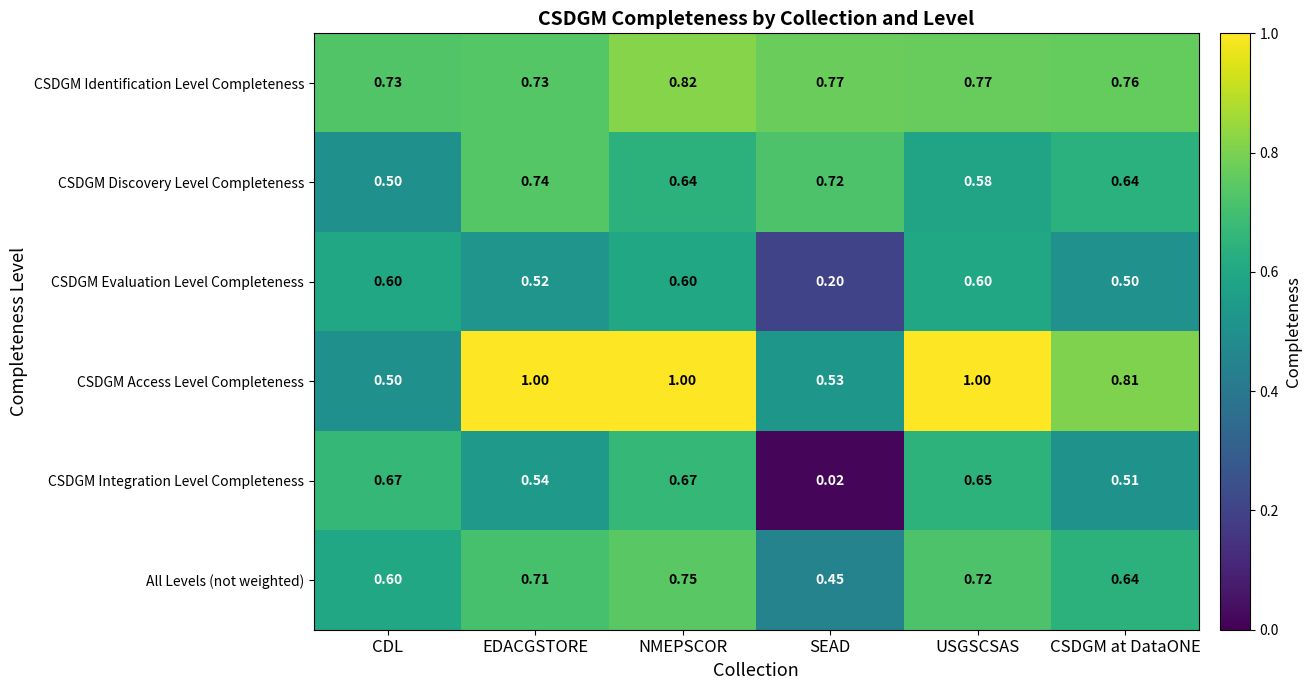

At which category does the chart reach its minimum across all series?

SEAD